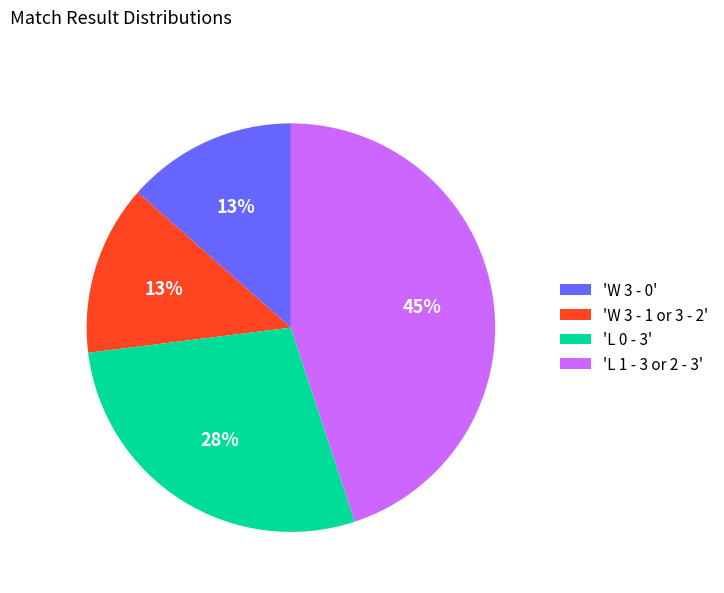

Between 'L 1 - 3 or 2 - 3' and 'L 0 - 3', which is larger?

'L 1 - 3 or 2 - 3'